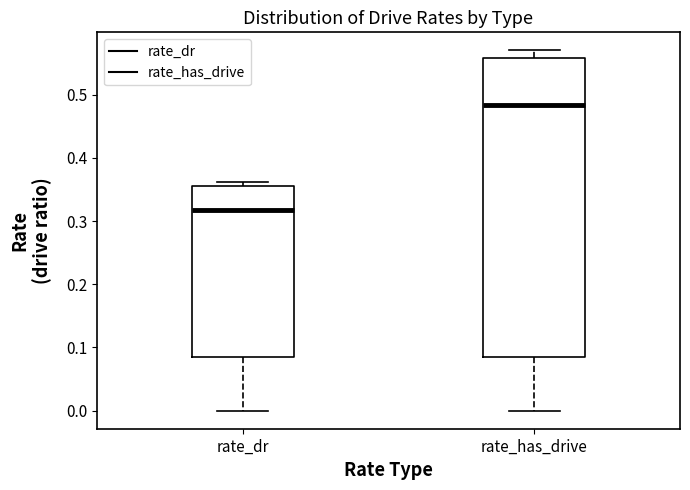

Which box is the tallest, from its lower edge to its upper edge?

rate_has_drive